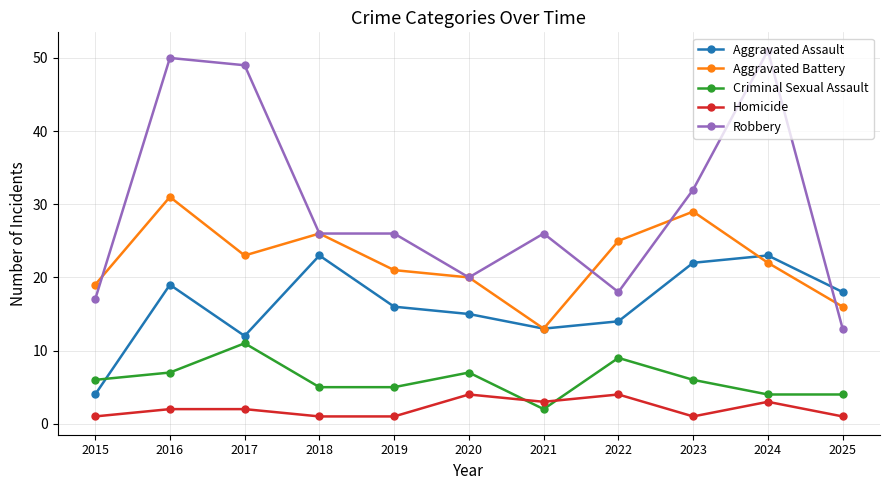

What is the spread (max minus min) of values at 2025?

17